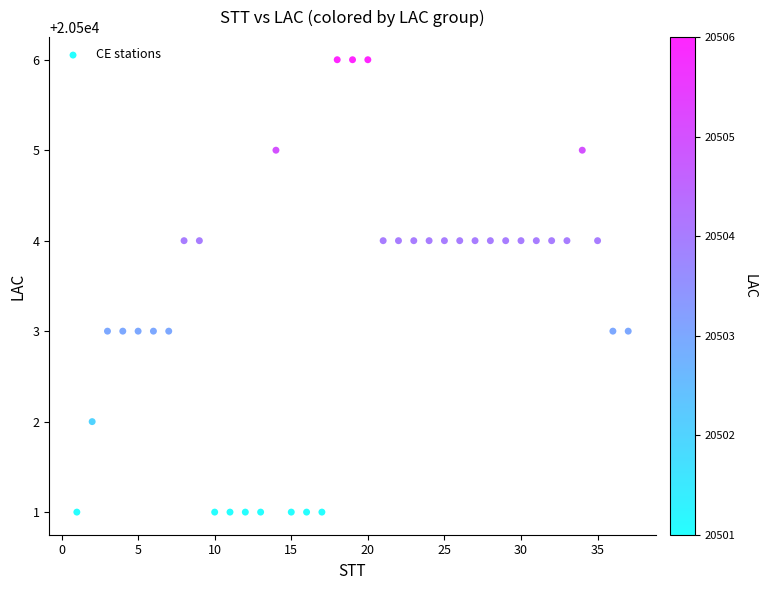

What is the range of Y values (max minus min)?

5